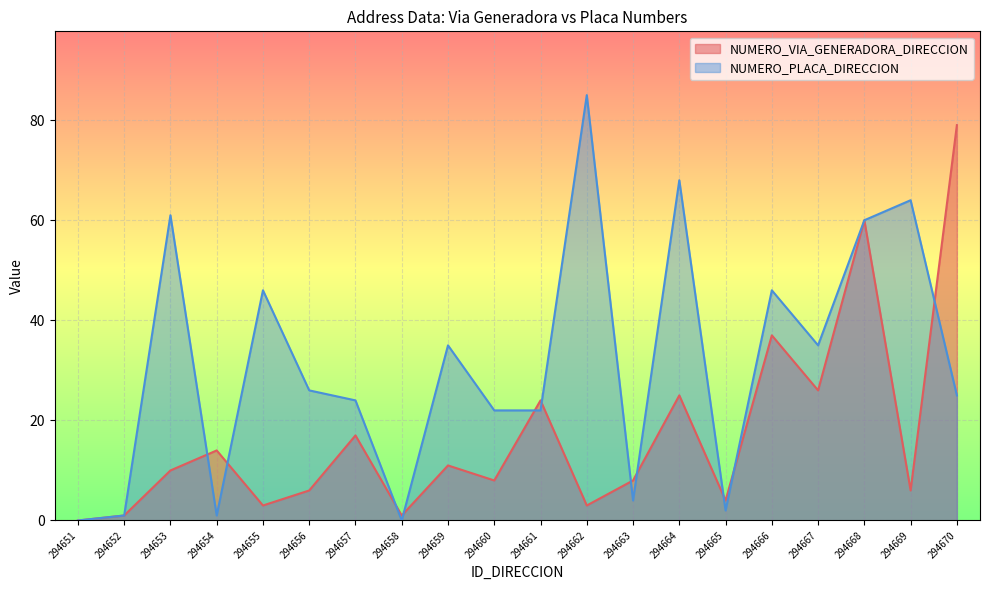

What is the greatest value displayed?

85